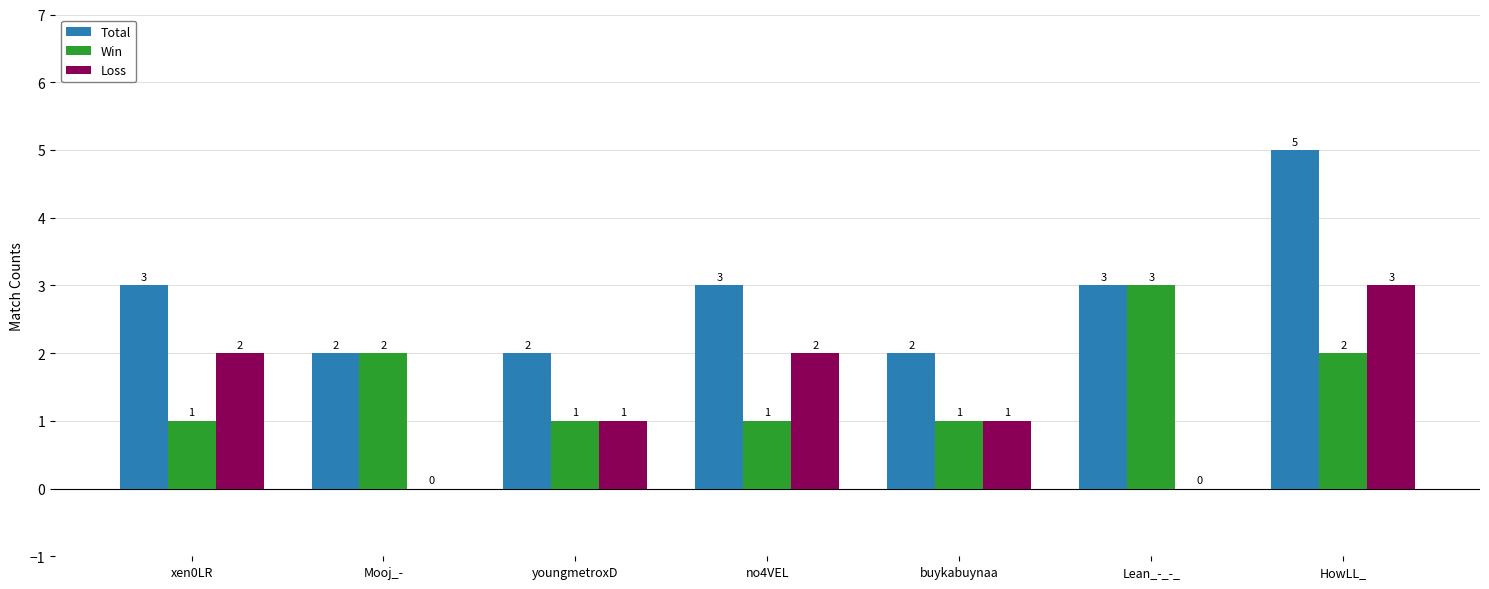

Which series has the largest total across all categories?

Total